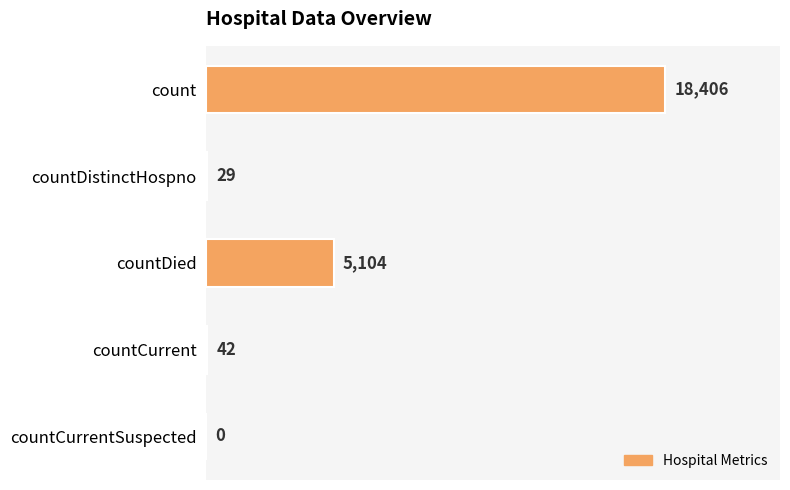

What is the greatest value displayed?

18406